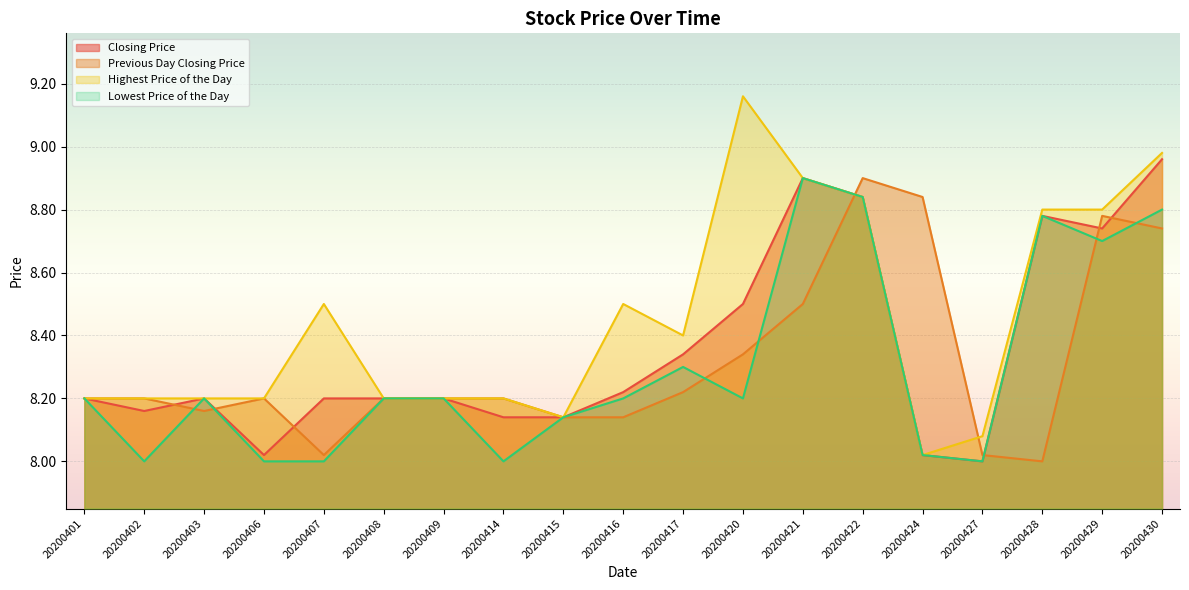

In Previous Day Closing Price, how many points are higher than both neighbors (excluding endpoints)?

3